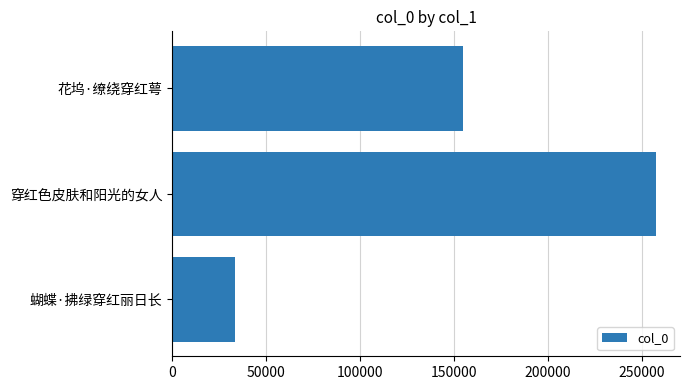

What is the change in value from 穿红色皮肤和阳光的女人 to 花坞·缭绕穿红萼?

-102959